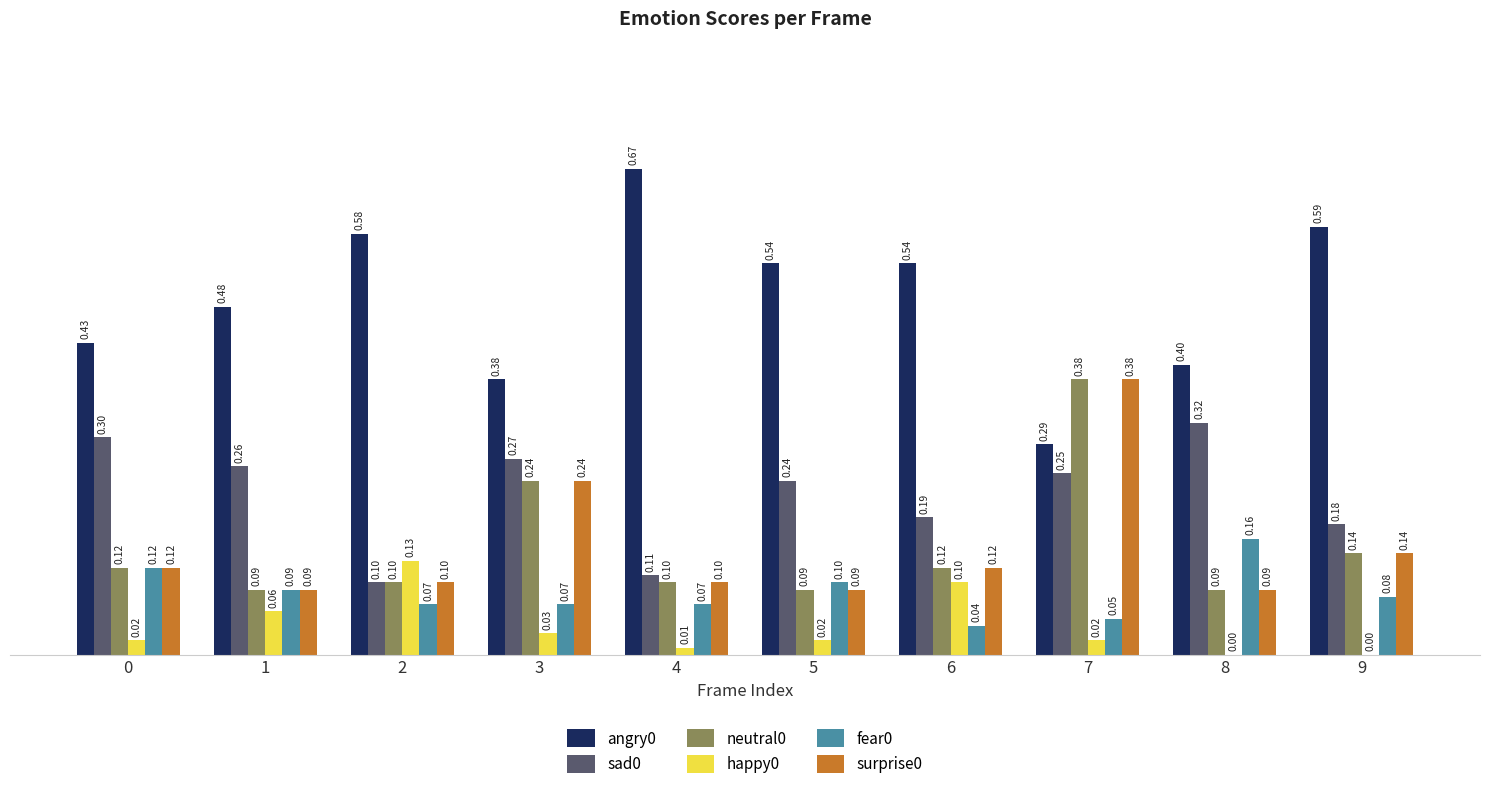

At which category is the sum across all series the highest?

7